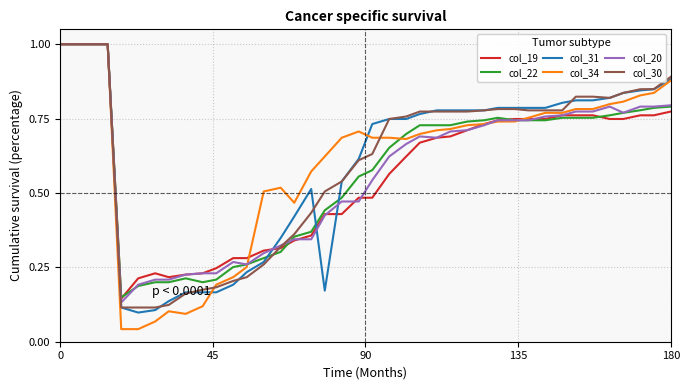

Which series has the largest range (max minus min)?

col_34